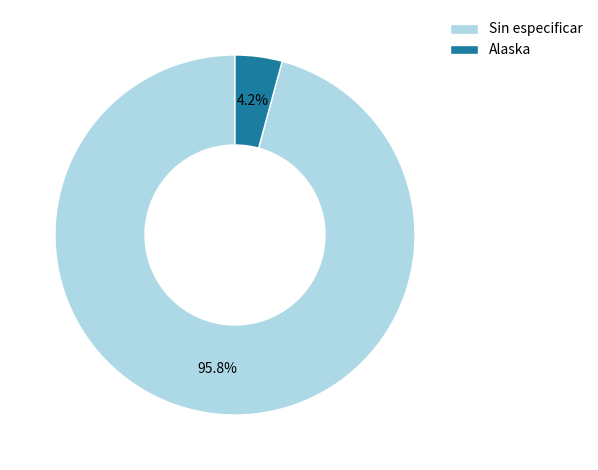

Rank the categories by value from highest to lowest.

Sin especificar, Alaska